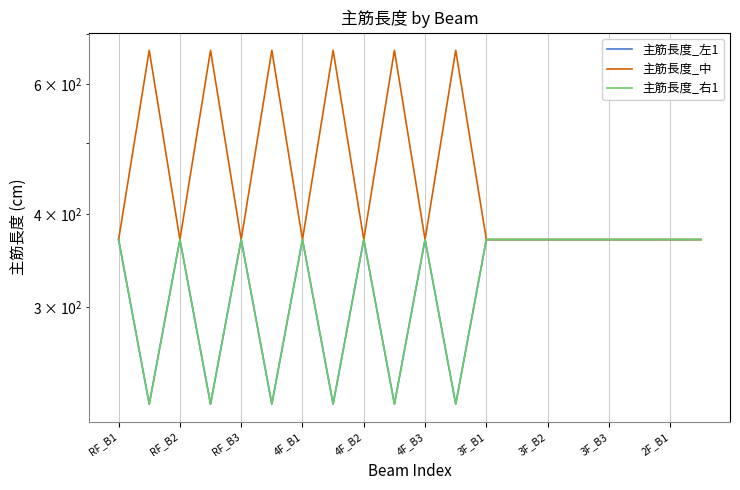

True or false: 主筋長度_右1 has more than 2 points higher than both neighbors.

True